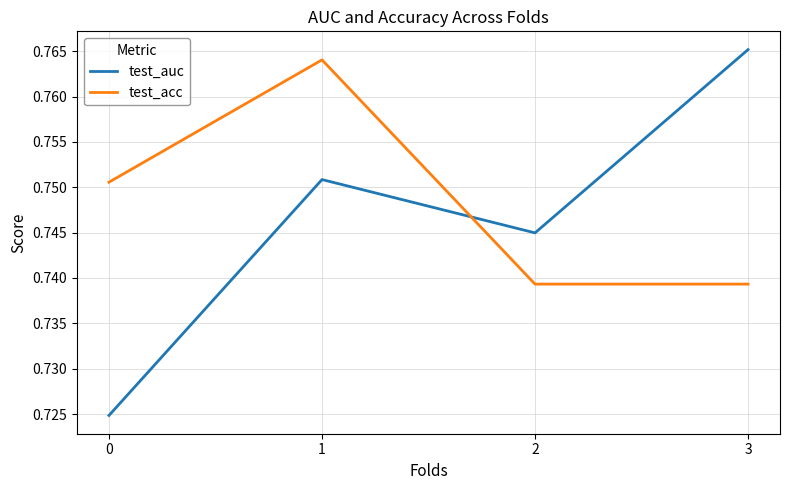

How many test_acc values are between 0 and 1?

4